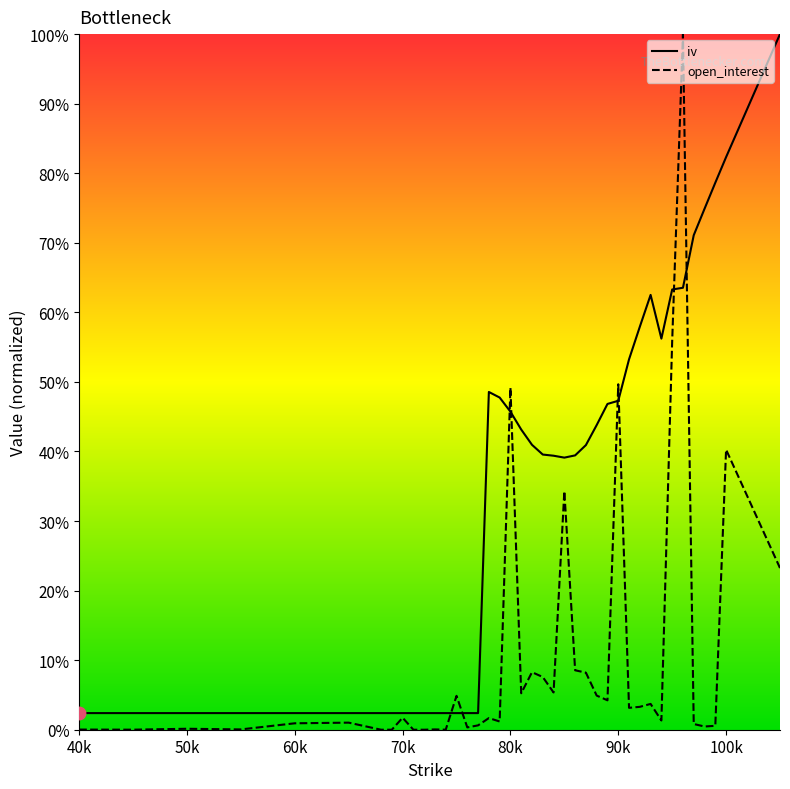

At how many categories does at least one series exceed 0?

40